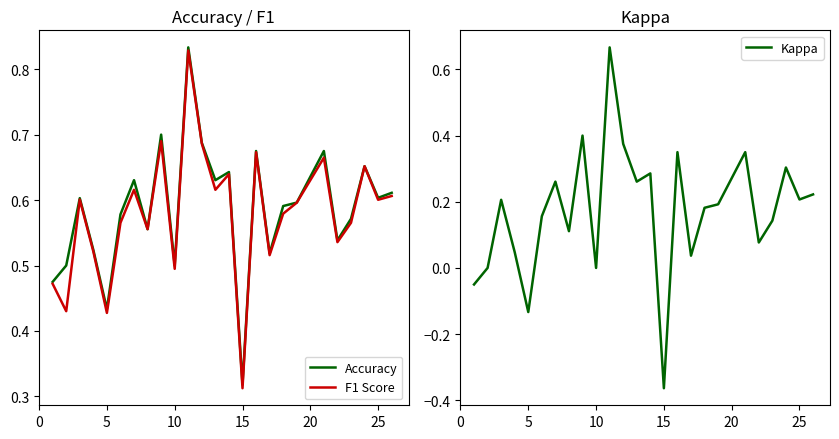

At how many categories does at least one series exceed 0?

25